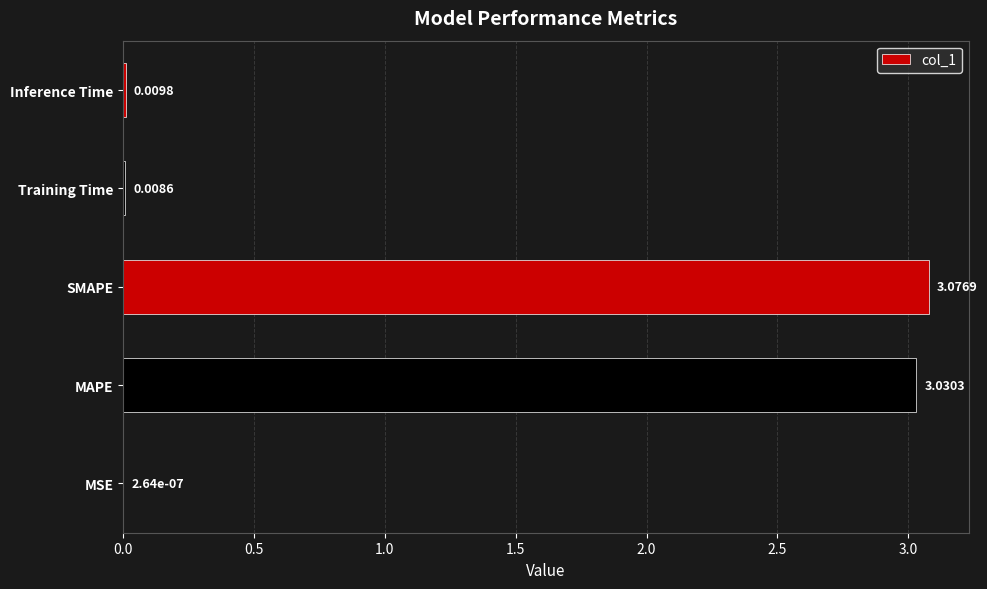

At which label is the value closest to 1?

Inference Time